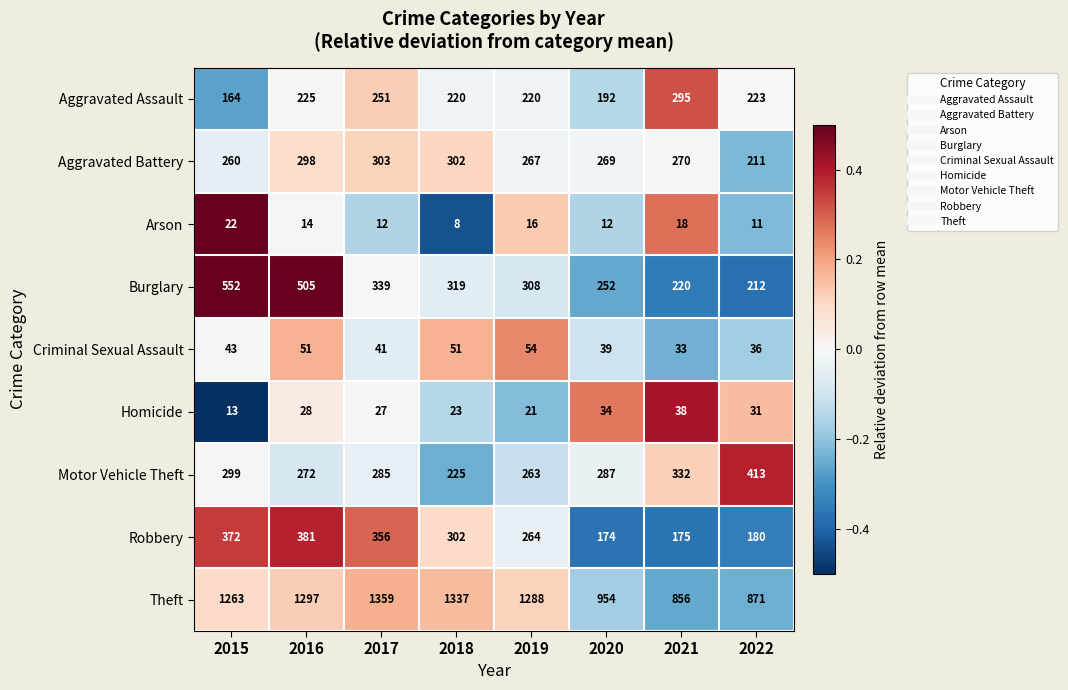

How many categories are shown in the chart?

8